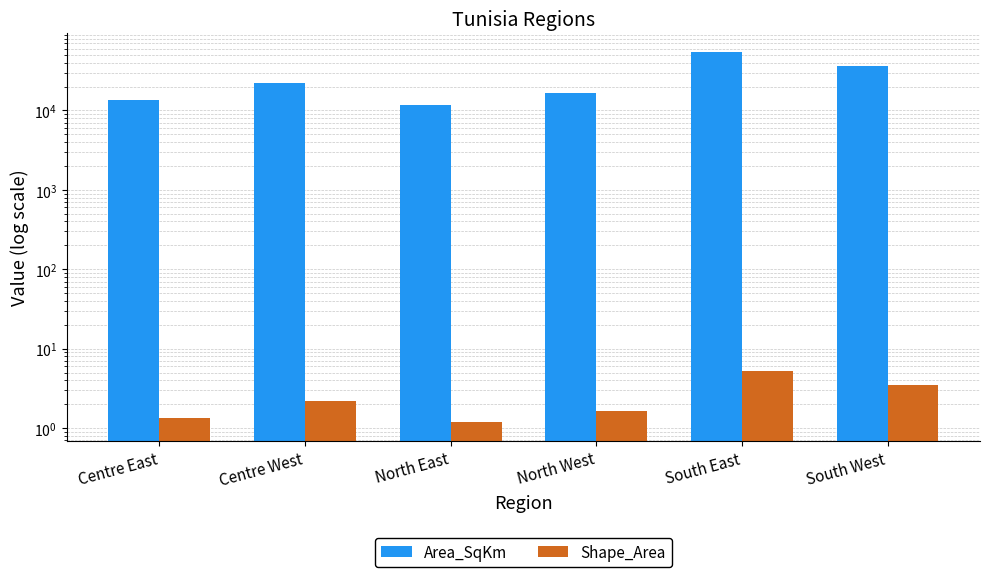

Reading left to right, list all the values displayed in this chart.

Area_SqKm: Centre East=13591.7	Centre West=22150.4	North East=11787.1	North West=16553.7	South East=54708.3	South West=36073.3
Shape_Area: Centre East=1.3	Centre West=2.2	North East=1.2	North West=1.7	South East=5.2	South West=3.5